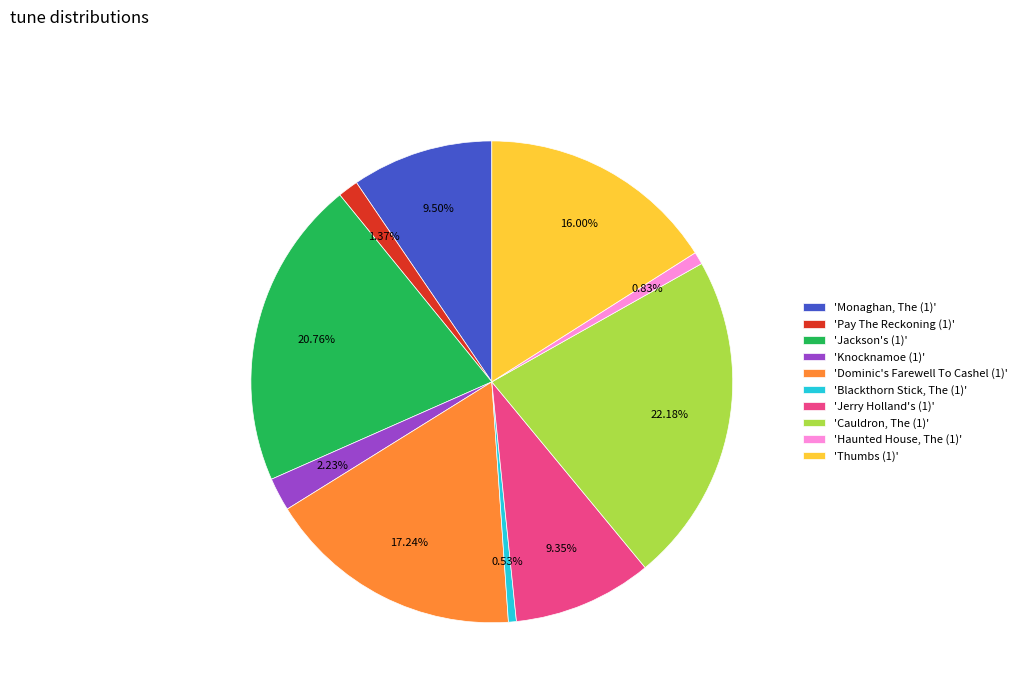

Do 'Jerry Holland's (1)' and 'Pay The Reckoning (1)' together represent more than half of the pie?

No